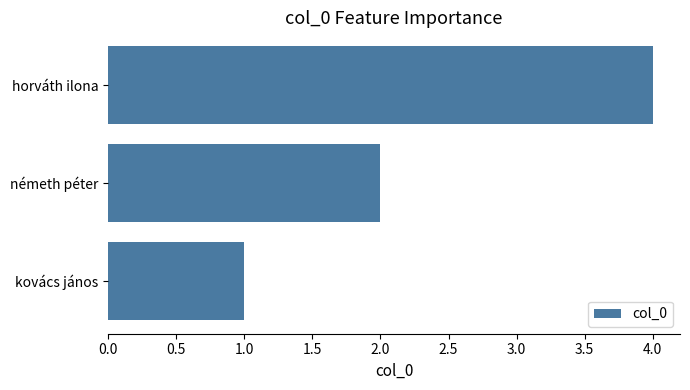

Between horváth ilona and kovács jános, which is larger?

horváth ilona